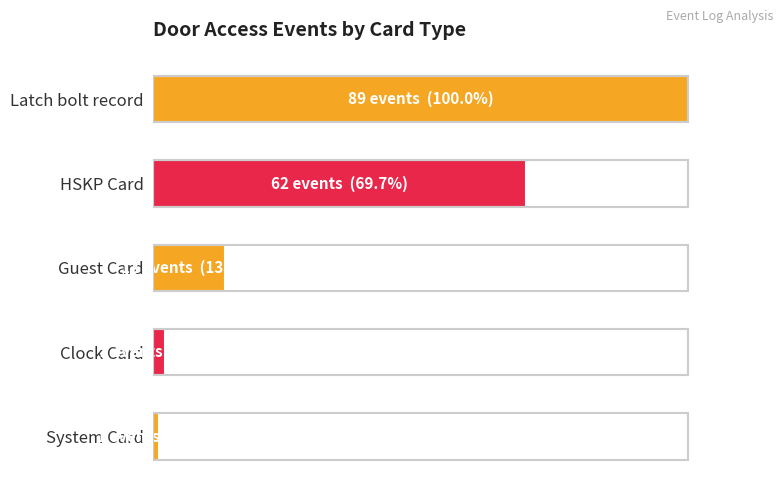

Rank the categories by value from highest to lowest.

Latch bolt record, HSKP Card, Guest Card, Clock Card, System Card